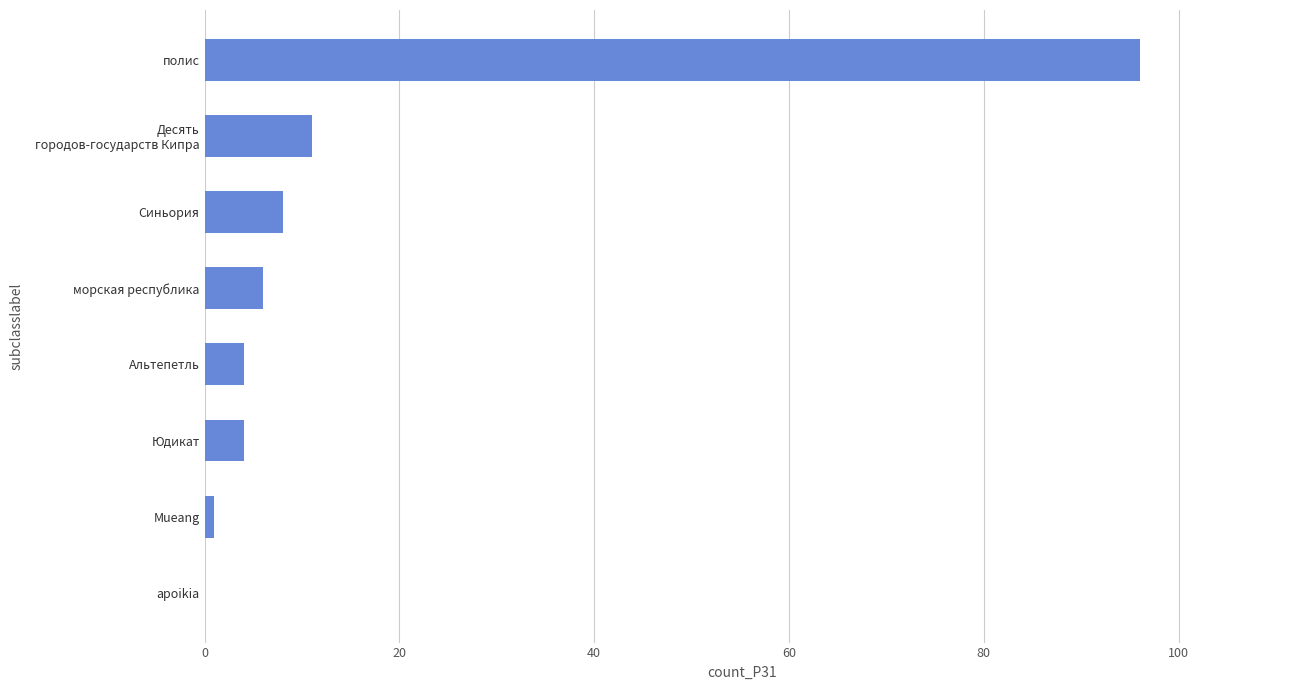

Are the bars horizontal?

Yes